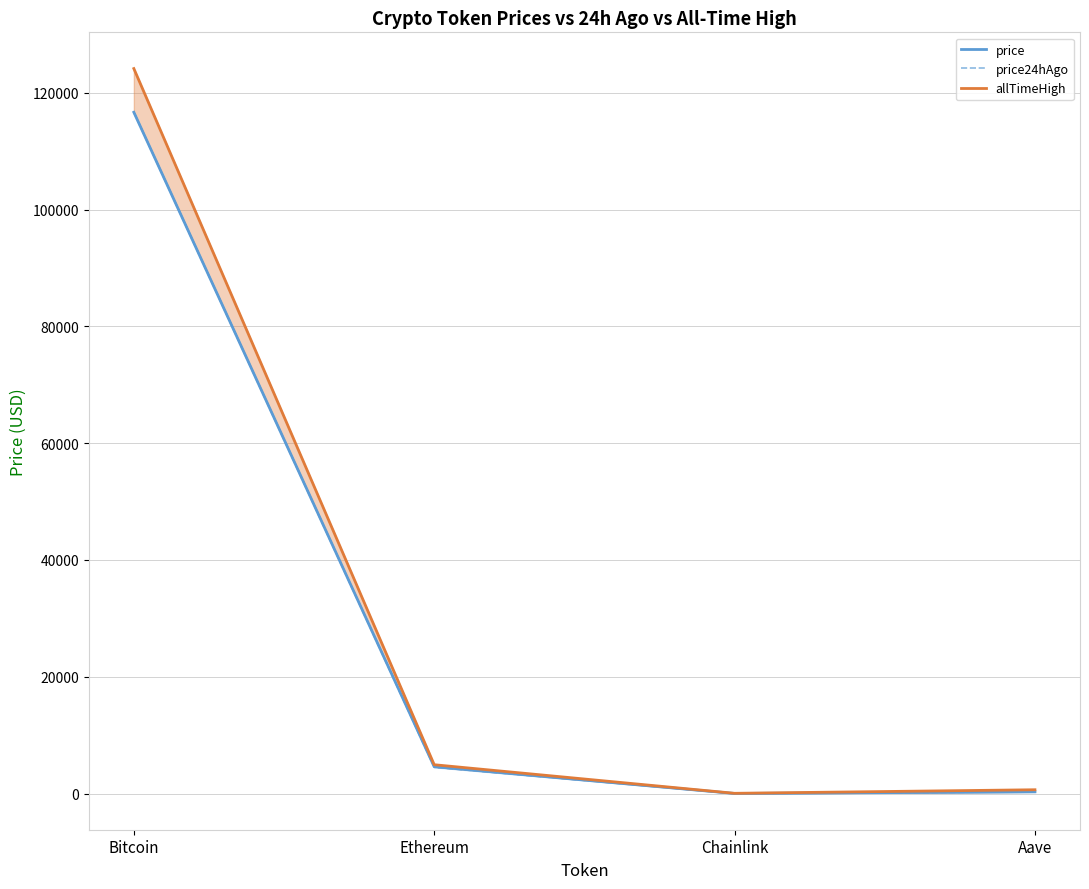

Where is the first local minimum for allTimeHigh?

Chainlink